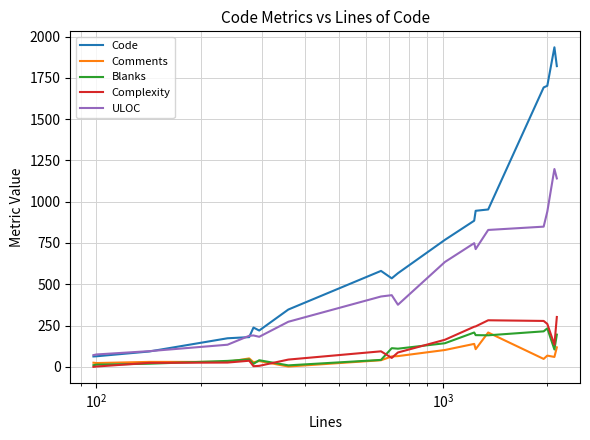

How many values in the Code series are below 567?

9